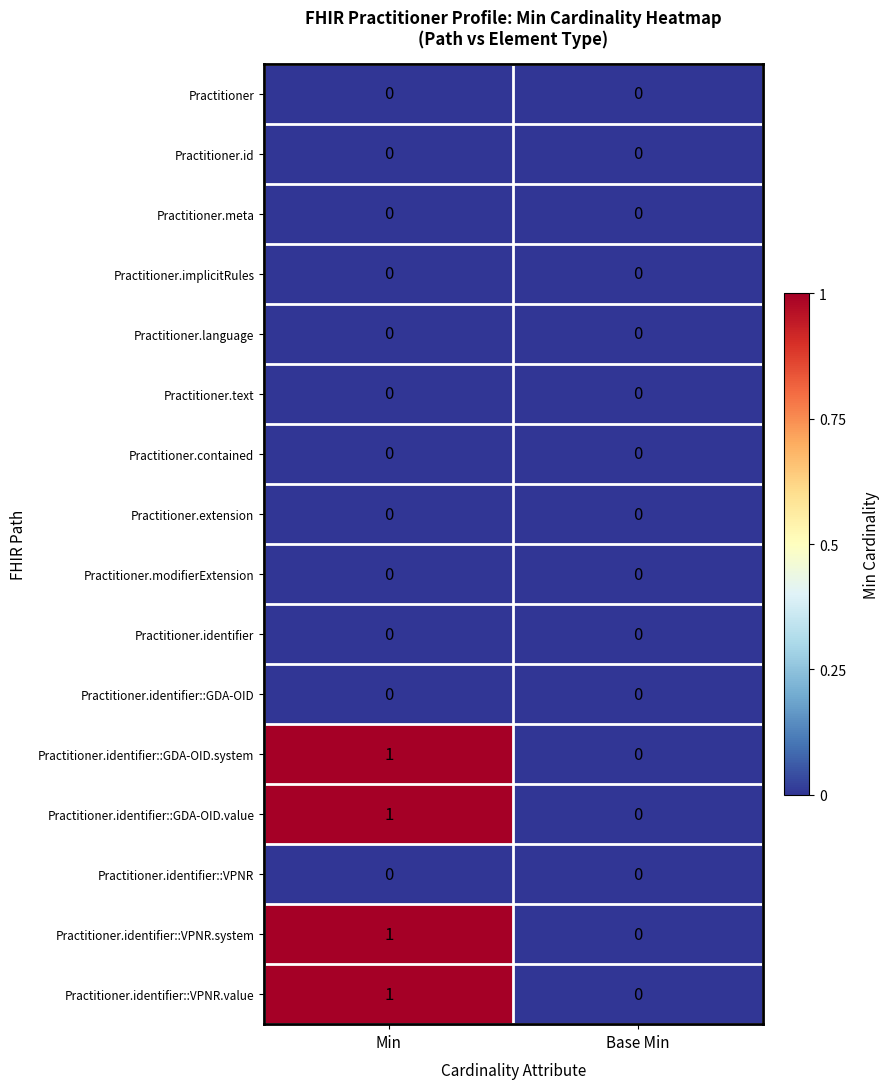

The Practitioner.contained series shows 0 at Base Min. True or false?

True